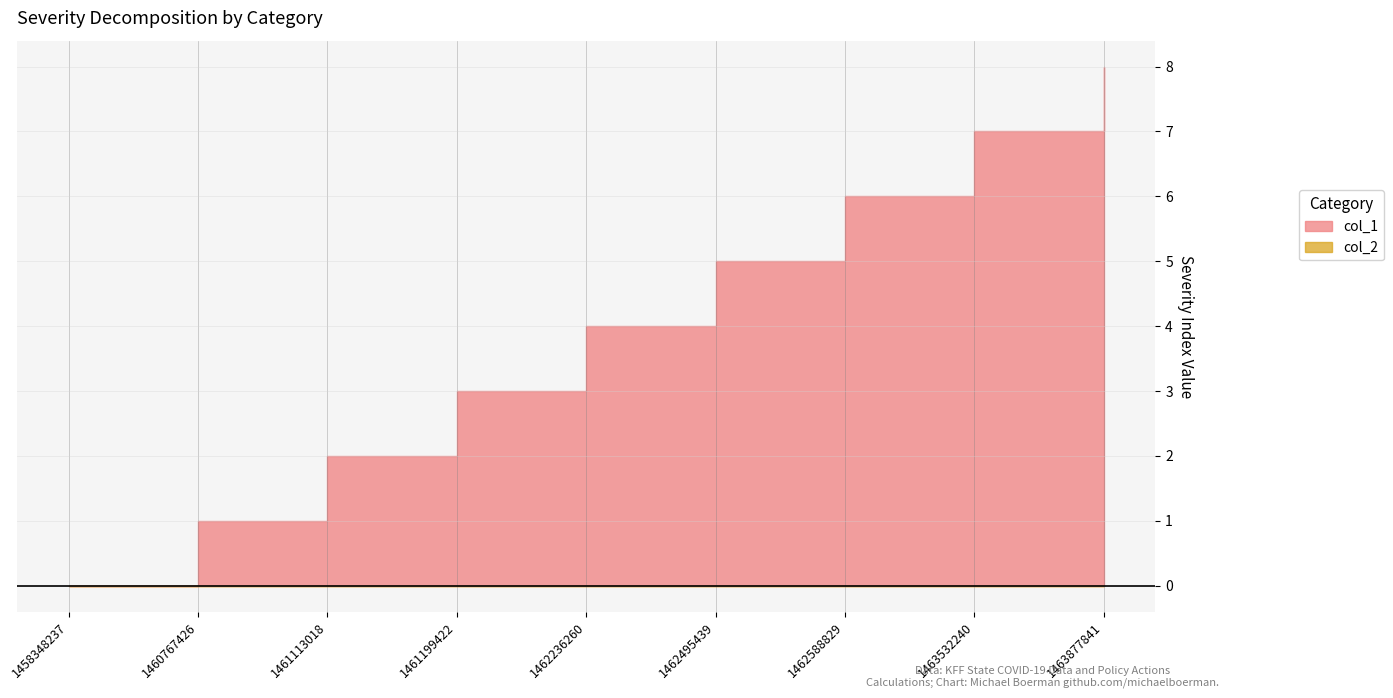

True or false: col_2 has more than 0 points higher than both neighbors.

False